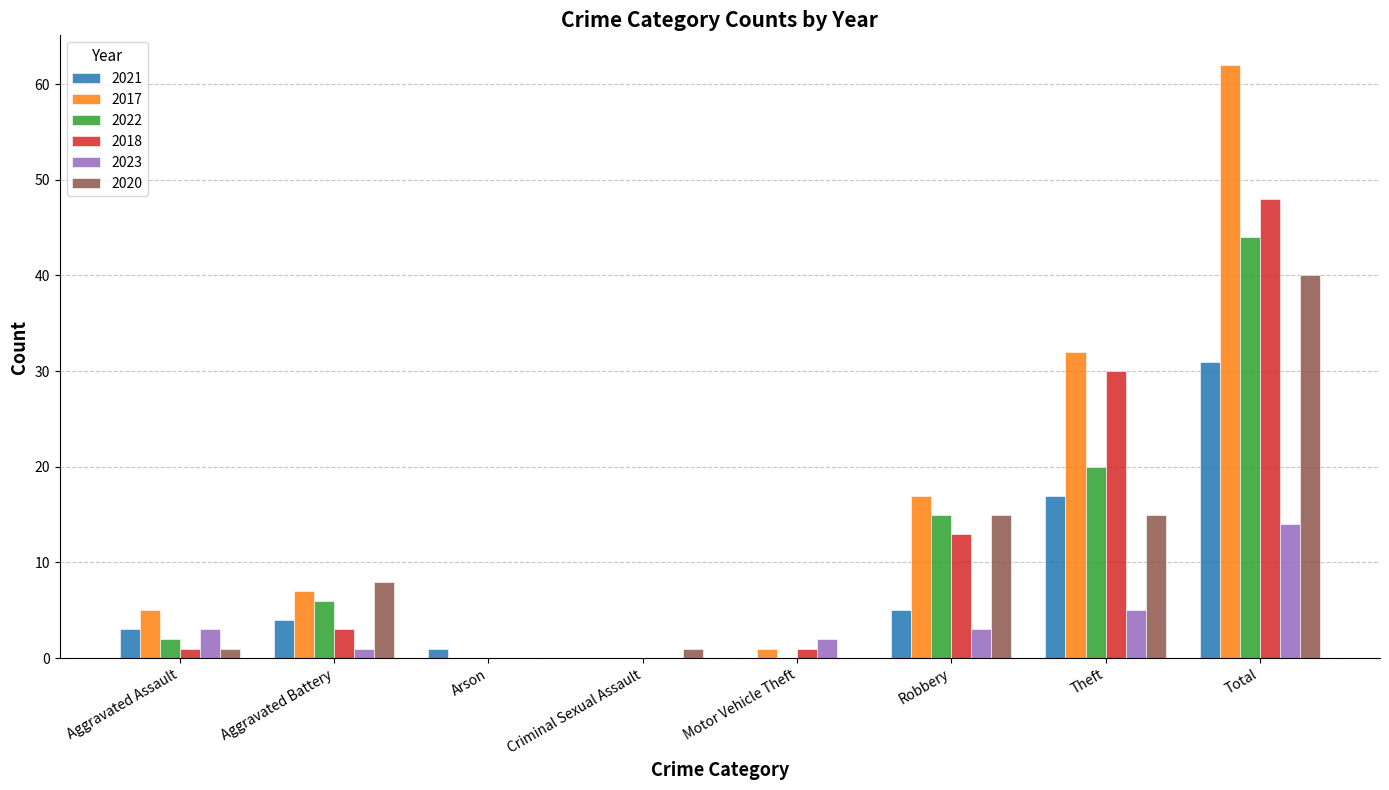

Reading left to right, transcribe all the data shown in this chart.

2021: 3	4	1	0	0	5	17	31
2017: 5	7	0	0	1	17	32	62
2022: 2	6	0	0	0	15	20	44
2018: 1	3	0	0	1	13	30	48
2023: 3	1	0	0	2	3	5	14
2020: 1	8	0	1	0	15	15	40